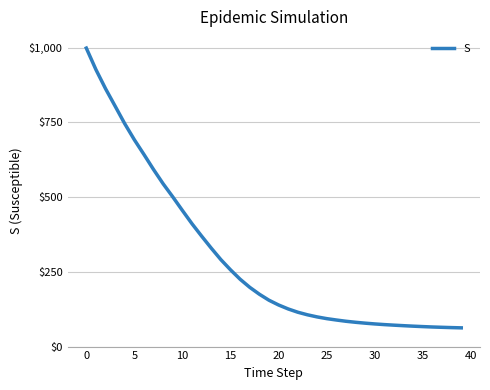

What is the difference between the maximum and minimum values?

936.3